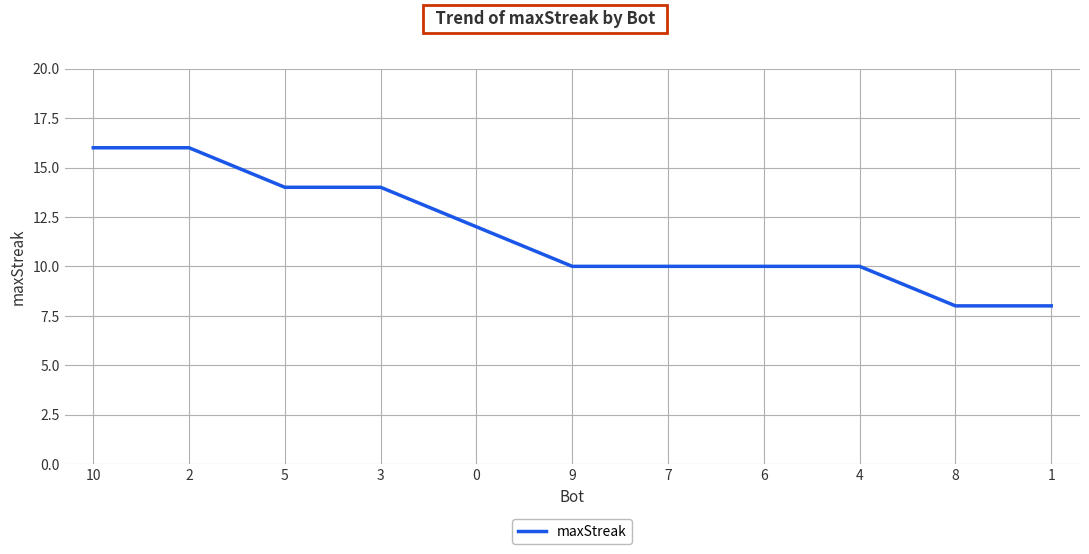

What is the approximate value at 7?

10